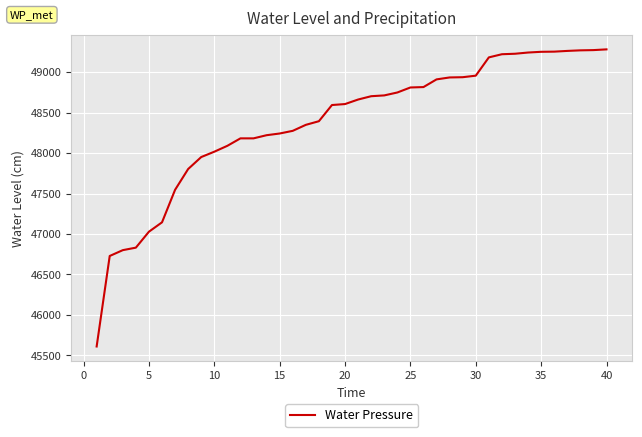

What is the difference between the maximum and minimum values?

3673